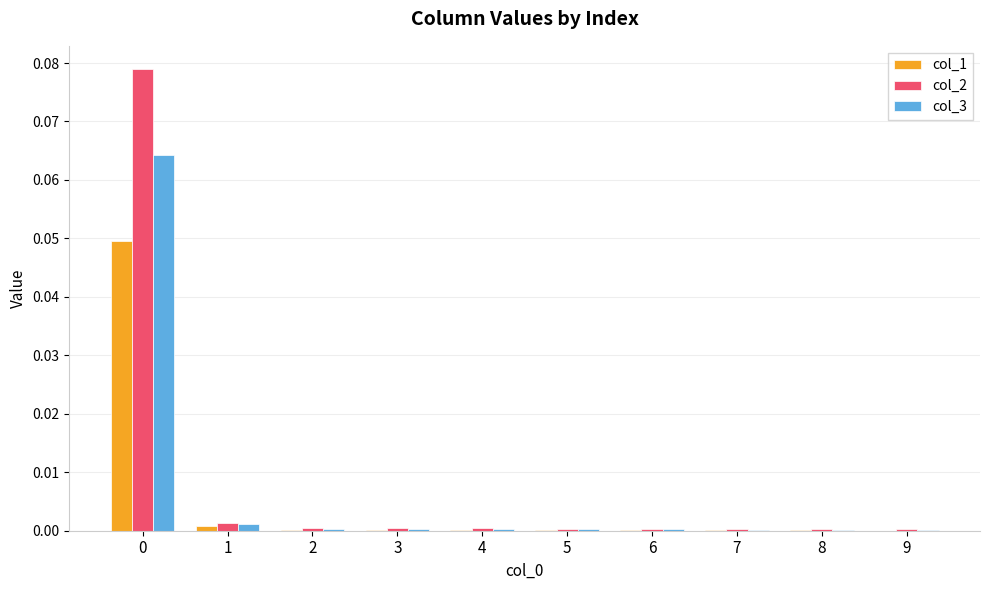

The value of col_2 at 0 is 0.0. True or false?

False